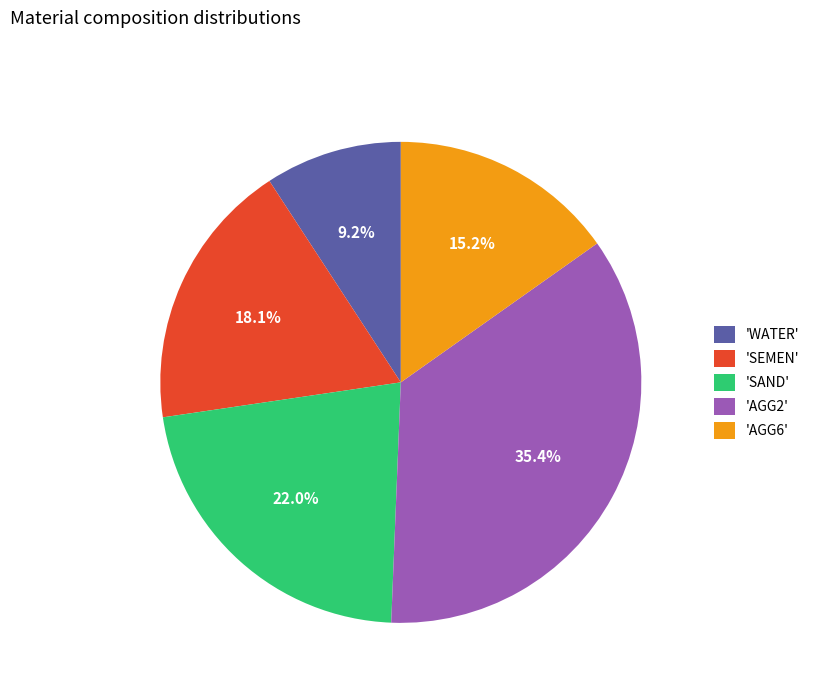

To the nearest percent, what is the average slice percentage?

20%